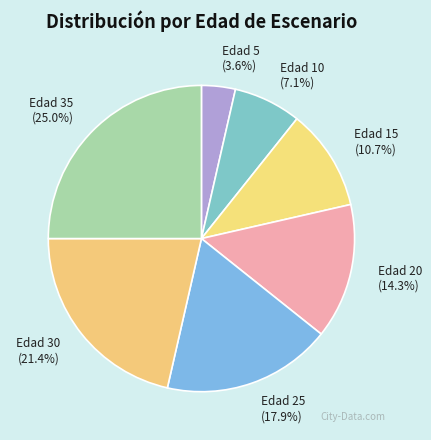

The Edad 15 slice represents 11% of the pie. True or false?

True